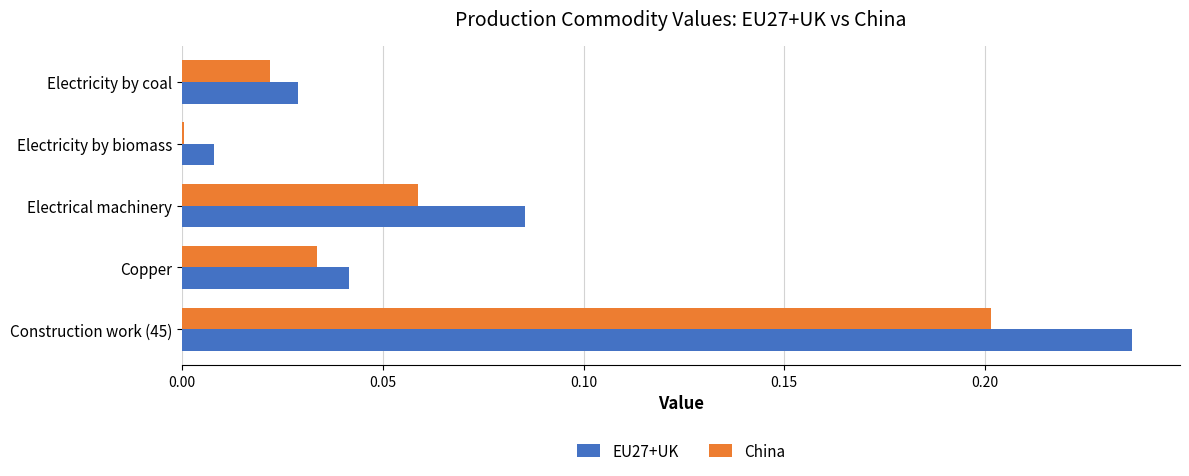

Is it true that China equals 0.2 at Construction work (45)?

True